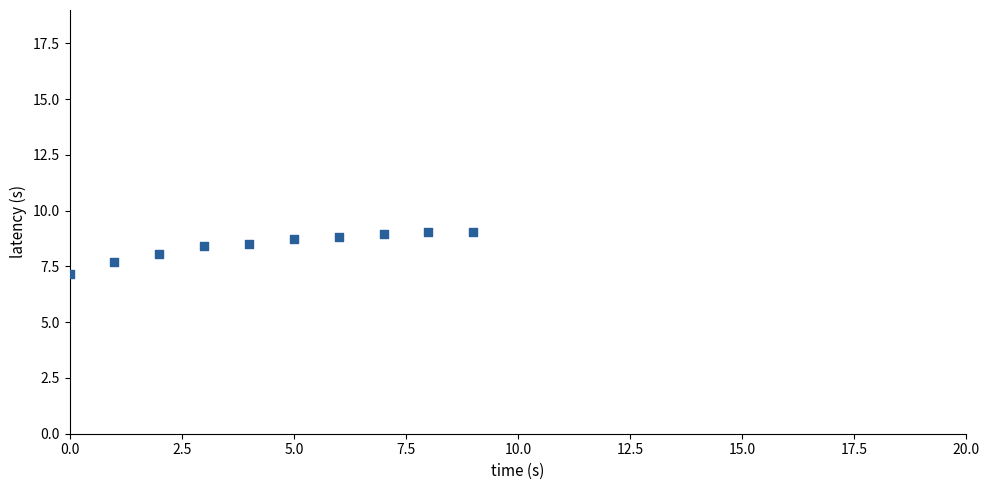

What is the average Y value?

8.4